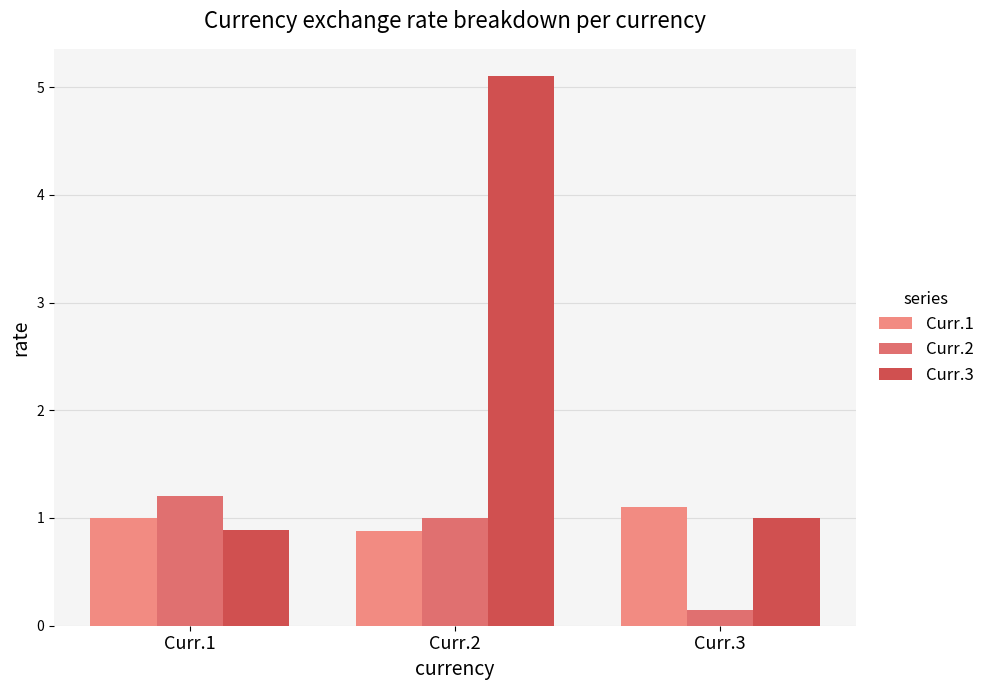

Is the value of Curr.1 at Curr.3 greater than the value of Curr.2 at Curr.1?

No